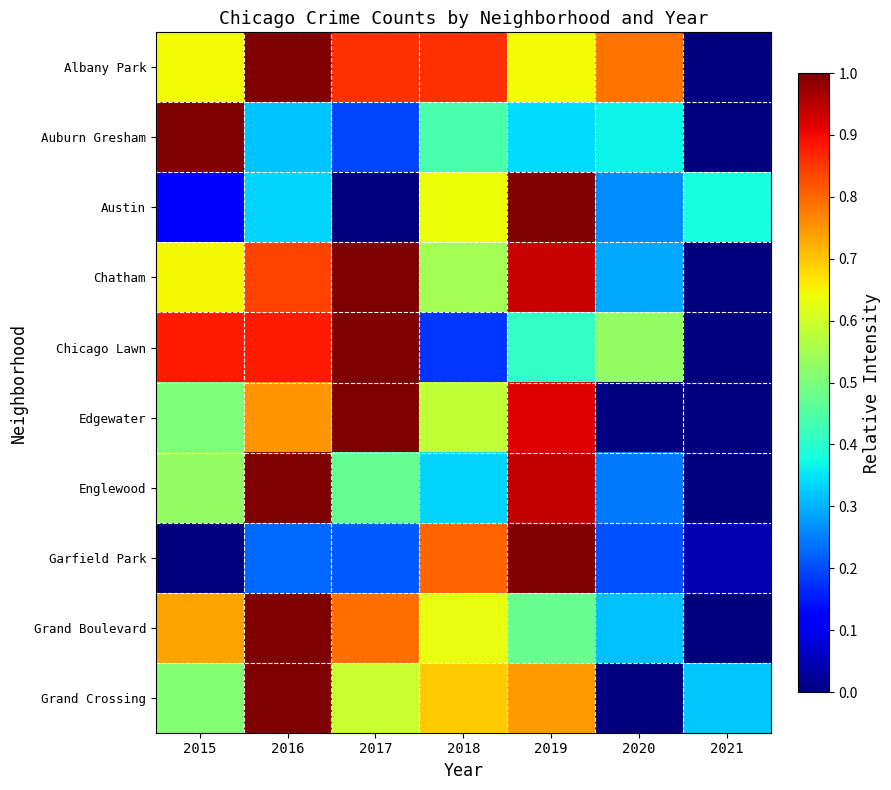

Which series has the largest total across all categories?

Albany Park